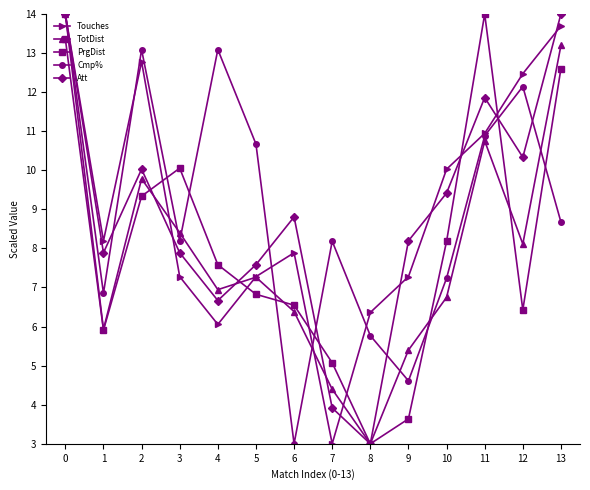

Reading left to right, list all the values displayed in this chart.

Touches: 14.0	8.2	12.8	7.3	6.1	7.3	7.9	3.0	6.4	7.3	10.0	10.9	12.5	13.7
TotDist: 14.0	5.9	9.8	8.4	6.9	7.3	6.4	4.4	3.0	5.4	6.7	10.8	8.1	13.2
PrgDist: 13.4	5.9	9.3	10.1	7.6	6.8	6.5	5.1	3.0	3.6	8.2	14.0	6.4	12.6
Cmp%: 14.0	6.9	13.1	8.2	13.1	10.7	3.0	8.2	5.8	4.6	7.2	10.9	12.1	8.7
Att: 14.0	7.9	10.0	7.9	6.7	7.6	8.8	3.9	3.0	8.2	9.4	11.9	10.3	14.0